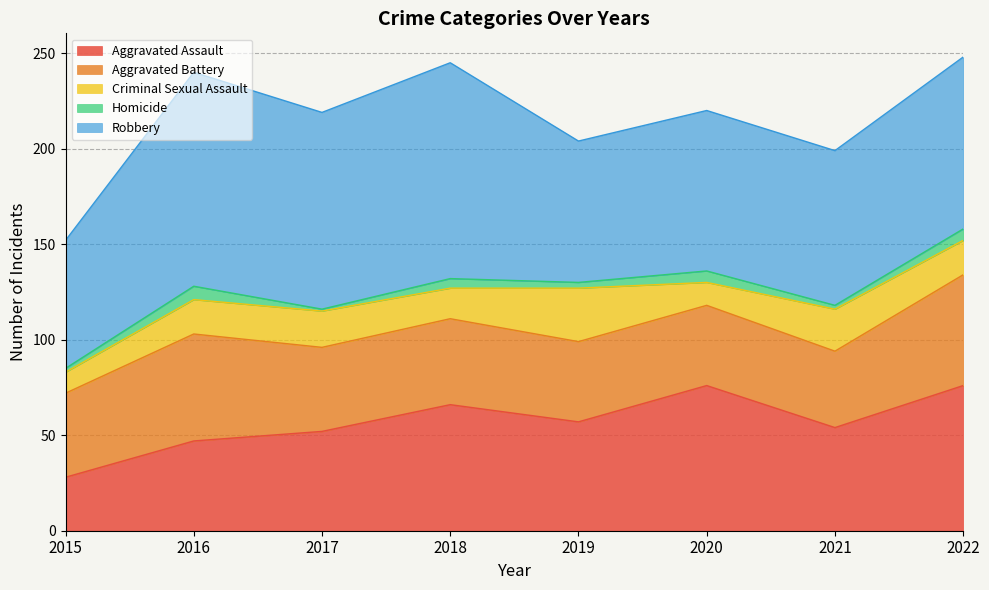

Reading left to right, what are all the values shown in this chart?

Aggravated Assault: 2015=28	2016=47	2017=52	2018=66	2019=57	2020=76	2021=54	2022=76
Aggravated Battery: 2015=44	2016=56	2017=44	2018=45	2019=42	2020=42	2021=40	2022=58
Criminal Sexual Assault: 2015=11	2016=18	2017=19	2018=16	2019=28	2020=12	2021=22	2022=18
Homicide: 2015=2	2016=7	2017=1	2018=5	2019=3	2020=6	2021=2	2022=6
Robbery: 2015=67	2016=112	2017=103	2018=113	2019=74	2020=84	2021=81	2022=90